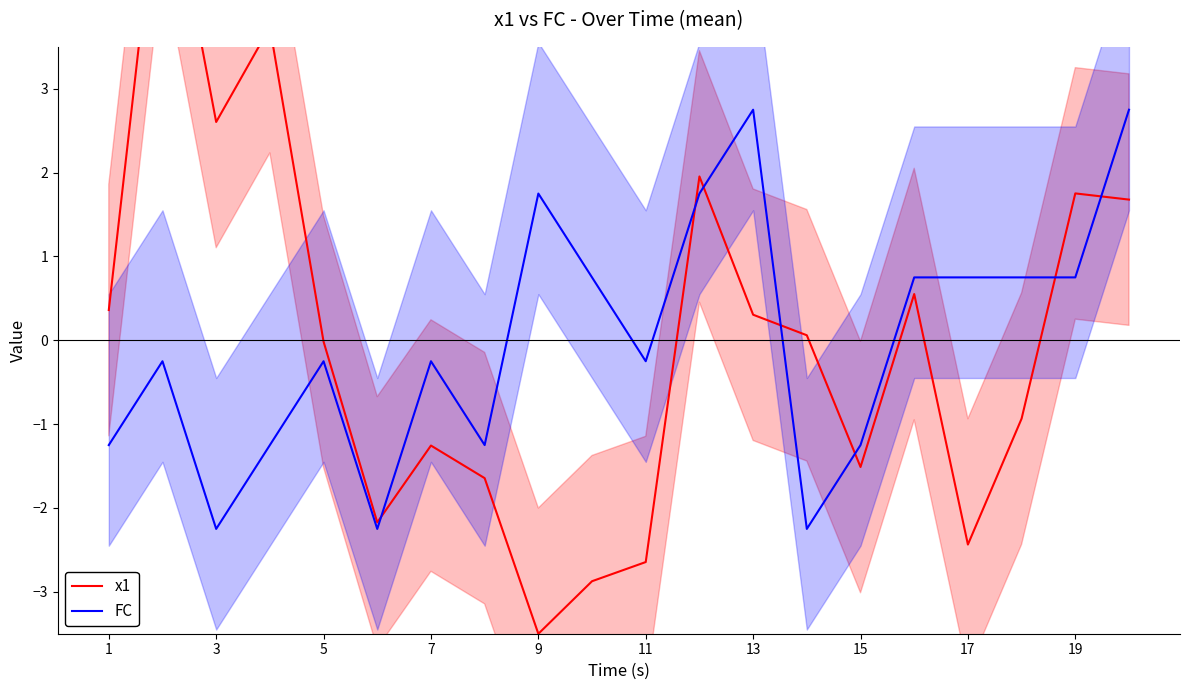

Count the number of categories in the chart.

20